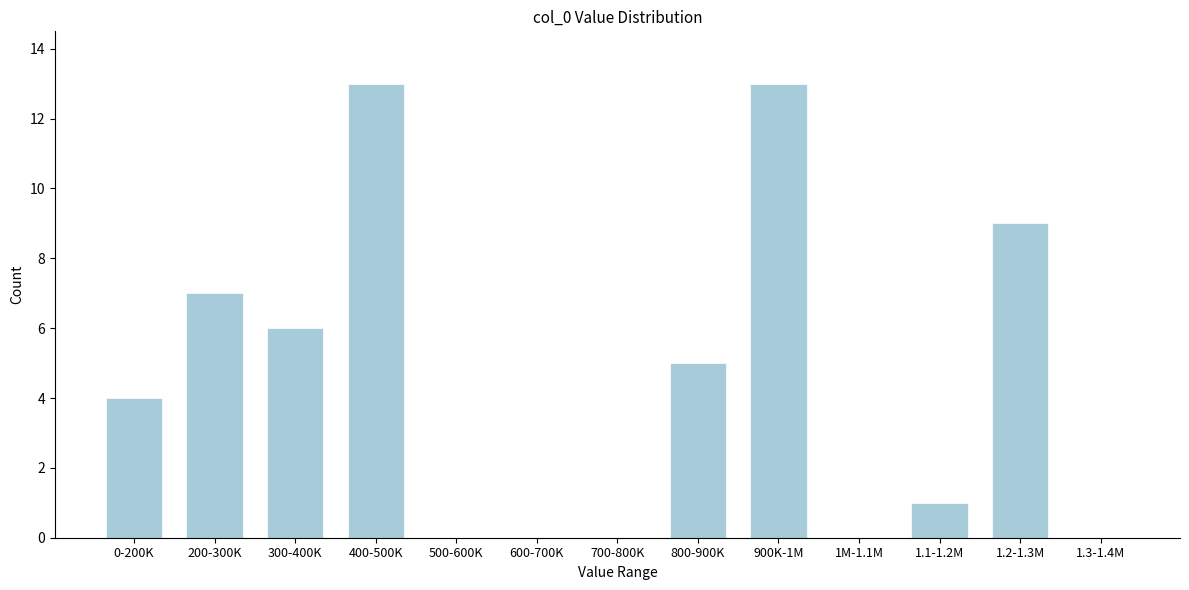

Reading left to right, transcribe all the data shown in this chart.

0-200K=4	200-300K=7	300-400K=6	400-500K=13	500-600K=0	600-700K=0	700-800K=0	800-900K=5	900K-1M=13	1M-1.1M=0	1.1-1.2M=1	1.2-1.3M=9	1.3-1.4M=0